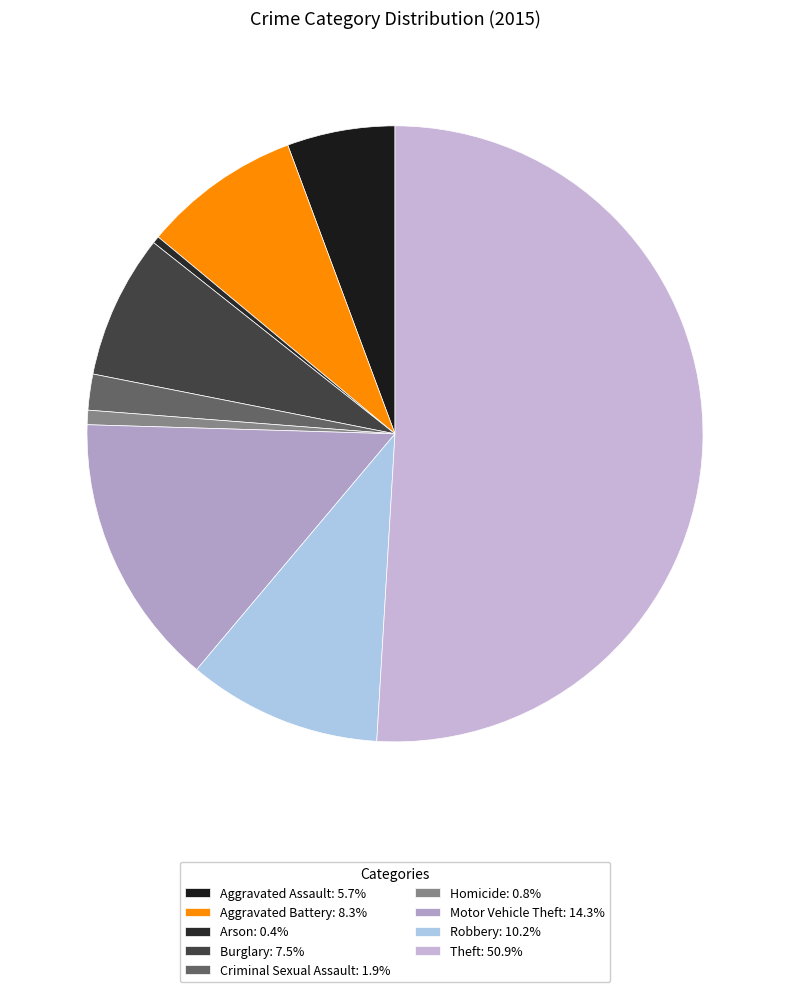

Which slice represents more than half of the pie?

Theft